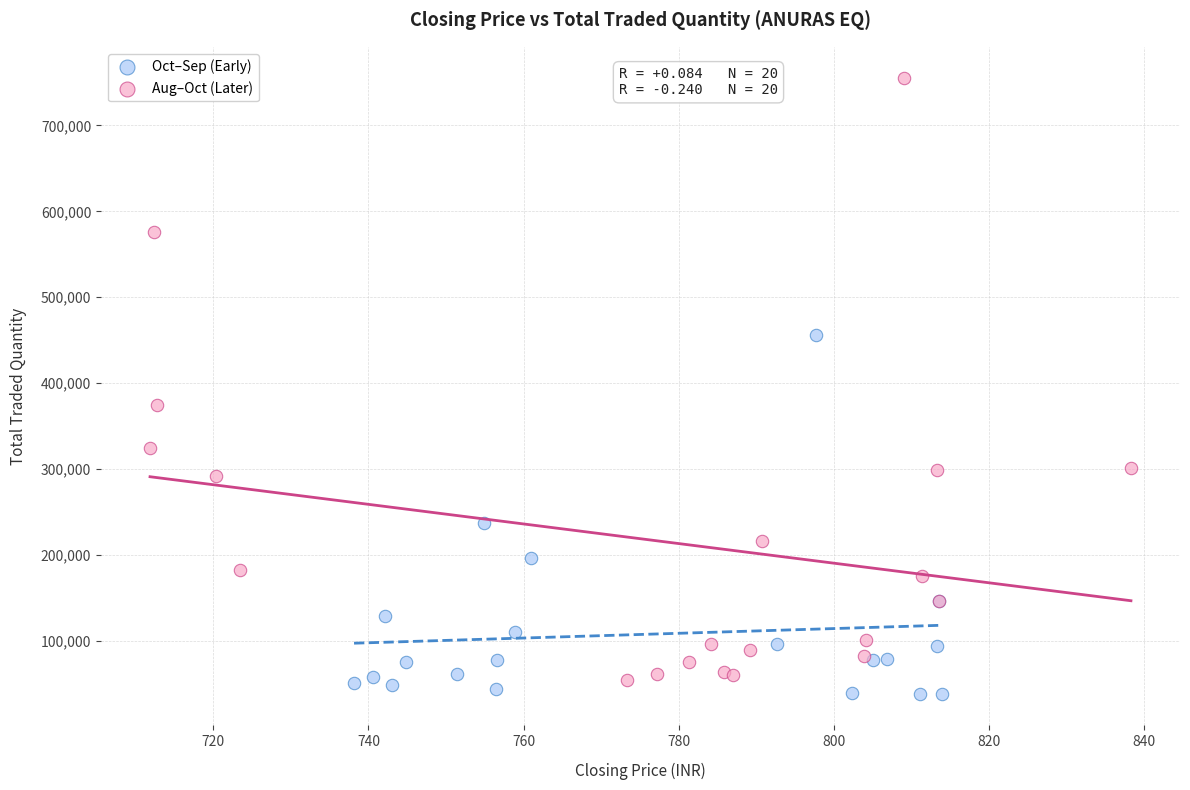

Which series reaches the minimum Y coordinate?

Oct–Sep (Early)